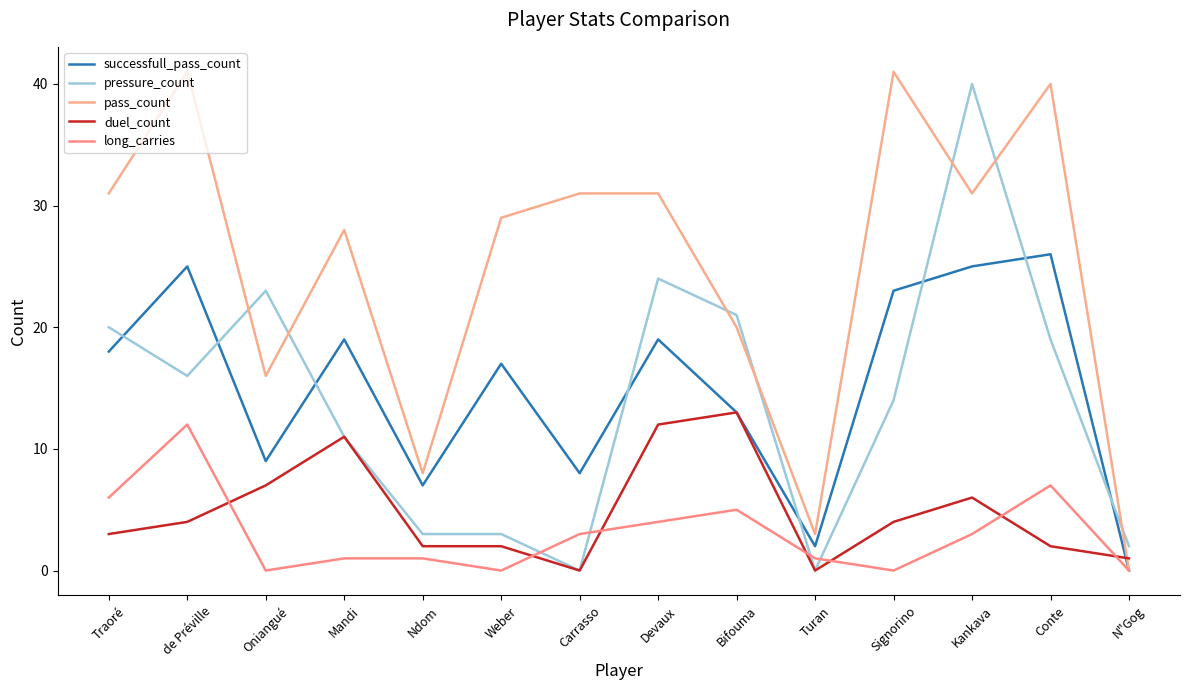

In long_carries, how many points are lower than both neighbors (excluding endpoints)?

3